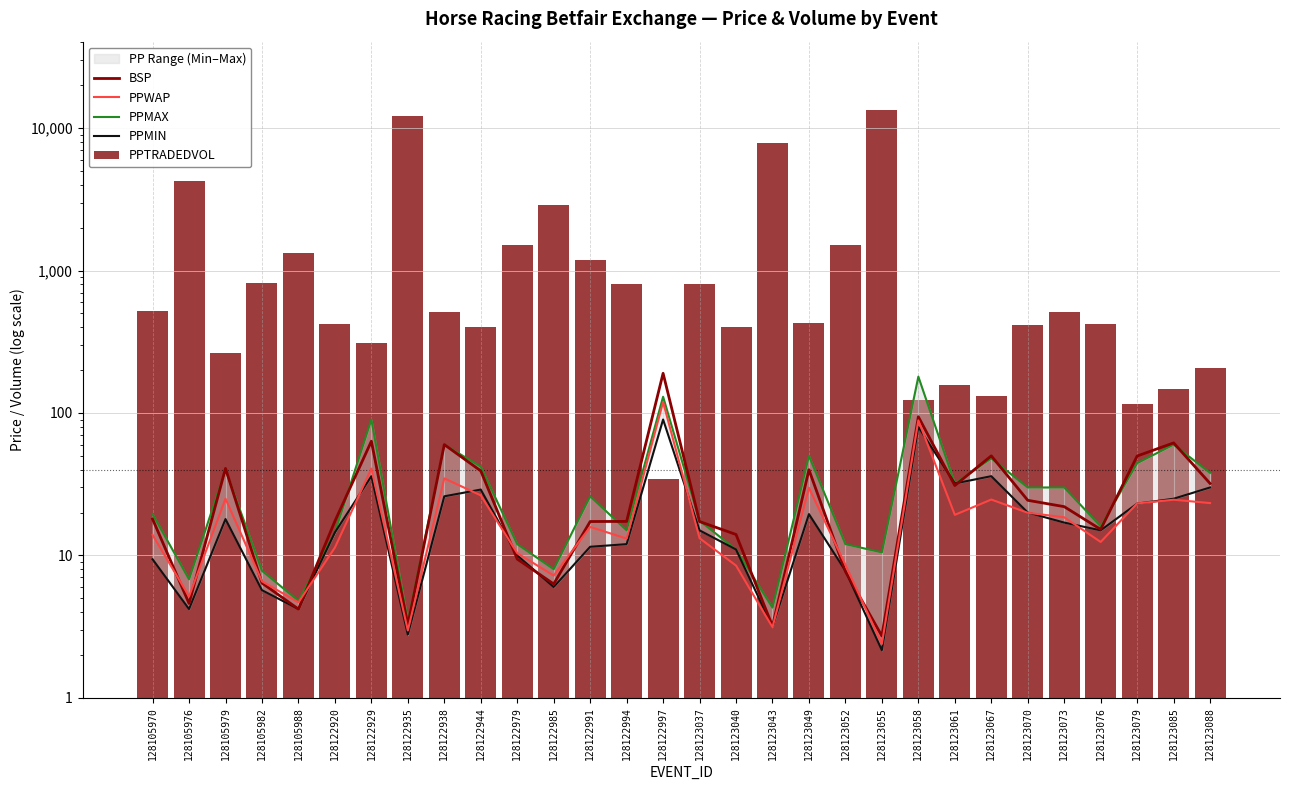

At which category is the sum across all series the highest?

128123055